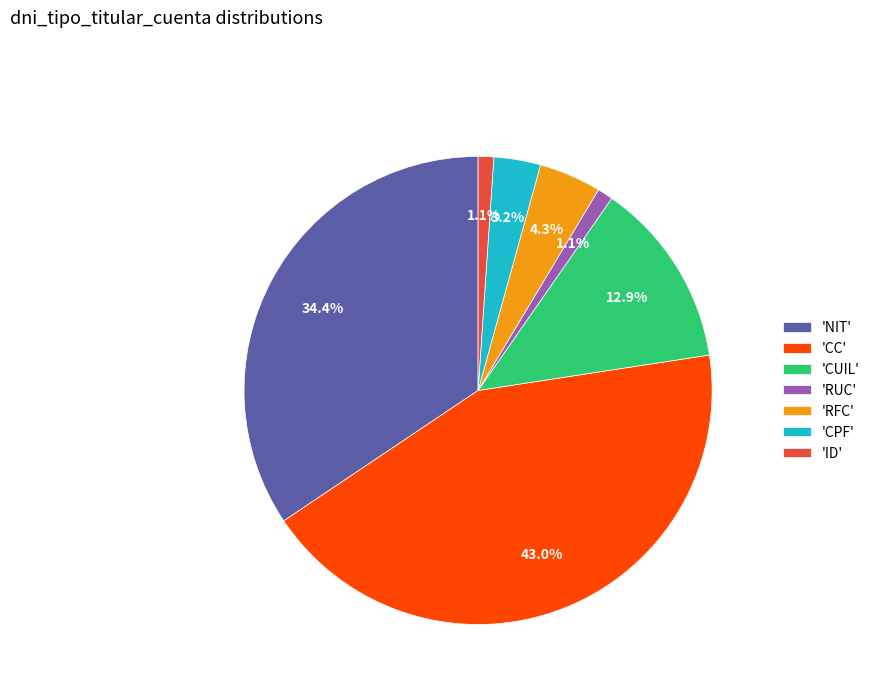

What percentage is NOT represented by 'CUIL'?

87.1%